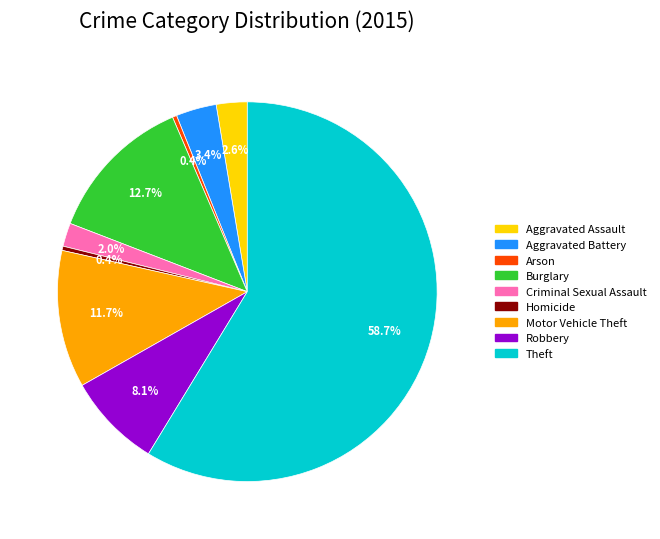

Is the sum of Homicide and Burglary greater than half?

No